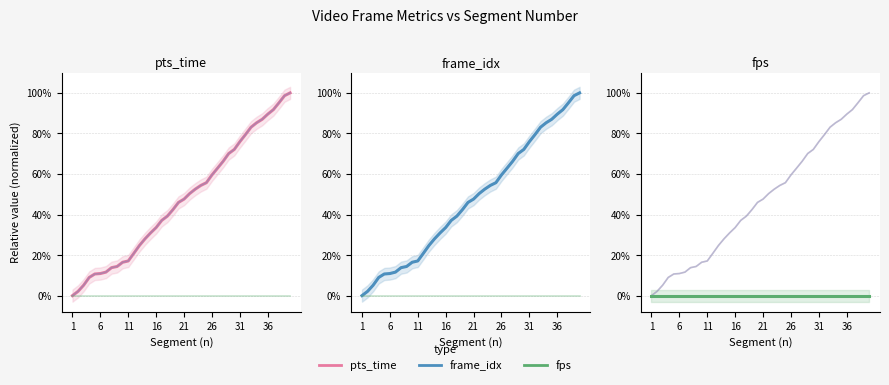

Which series has the widest spread of values?

pts_time